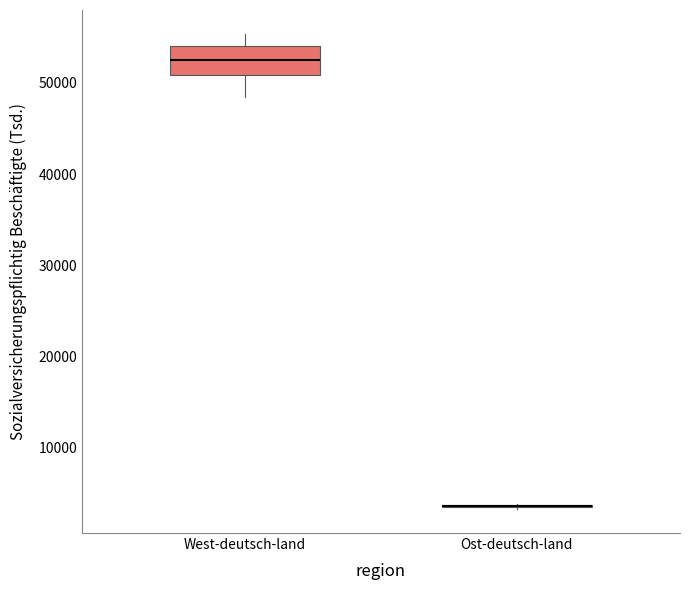

Comparing the boxes themselves (not the whiskers), which one is the tallest?

West-deutsch-land